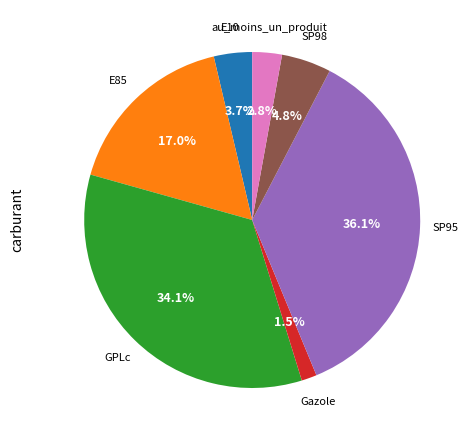

Does any single category account for the majority?

No